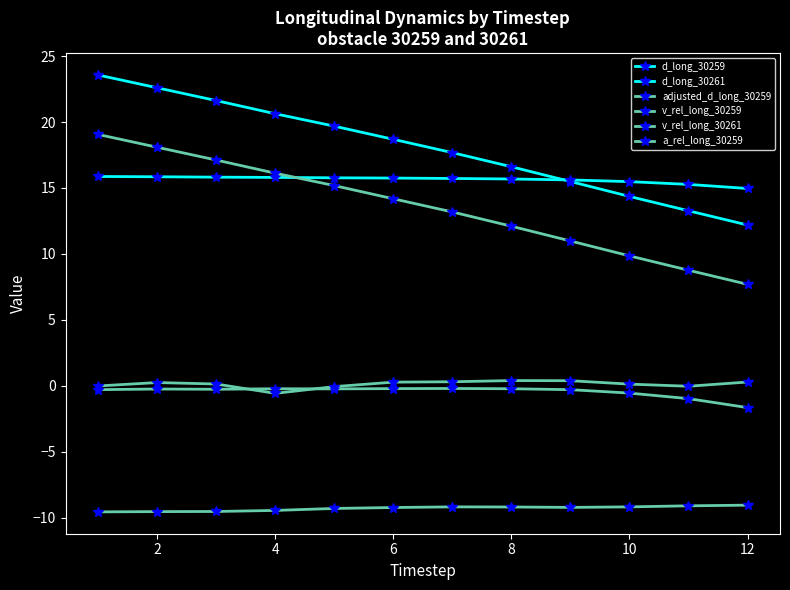

How many distinct data groups are displayed?

6